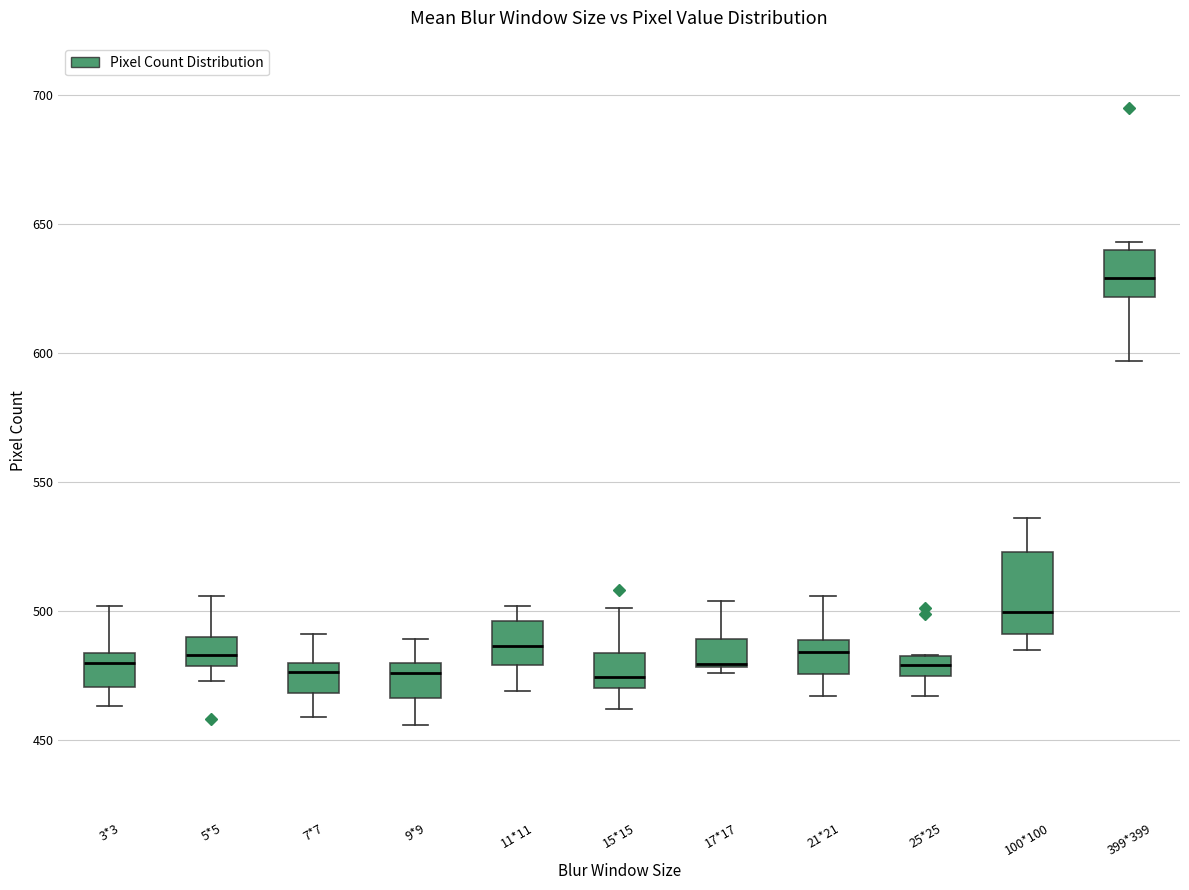

Reading left to right, transcribe this box plot: for each box, give where its median line is, the range the box spans, and where its two whiskers end, as read against the y-axis. The values are not printed on the chart, so give them approximately, as read against the axis.

3*3: median 480, box 470 to 485, whiskers 465 to 500
5*5: median 485, box 480 to 490, whiskers 475 to 505
7*7: median 475, box 470 to 480, whiskers 460 to 490
9*9: median 475, box 465 to 480, whiskers 455 to 490
11*11: median 485, box 480 to 495, whiskers 470 to 500
15*15: median 475, box 470 to 485, whiskers 460 to 500
17*17: median 480, box 480 to 490, whiskers 475 to 505
21*21: median 485, box 475 to 490, whiskers 465 to 505
25*25: median 480, box 475 to 485, whiskers 465 to 485
100*100: median 500, box 490 to 525, whiskers 485 to 535
399*399: median 630, box 620 to 640, whiskers 595 to 645